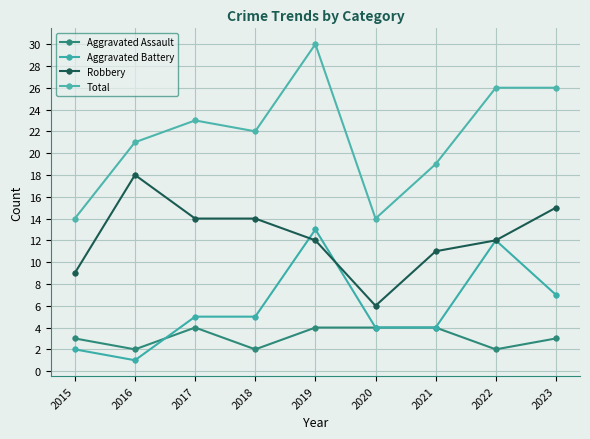

Reading left to right, transcribe all the data shown in this chart.

Aggravated Assault: 3	2	4	2	4	4	4	2	3
Aggravated Battery: 2	1	5	5	13	4	4	12	7
Robbery: 9	18	14	14	12	6	11	12	15
Total: 14	21	23	22	30	14	19	26	26